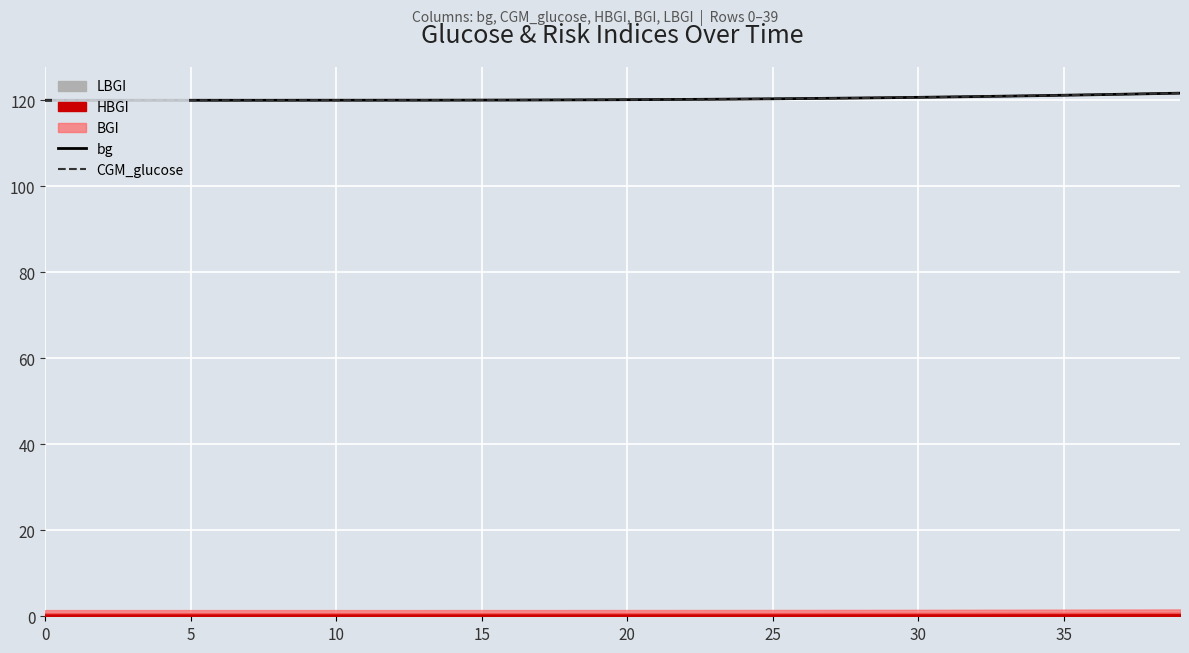

Does the chart display data point markers on the line(s)?

No